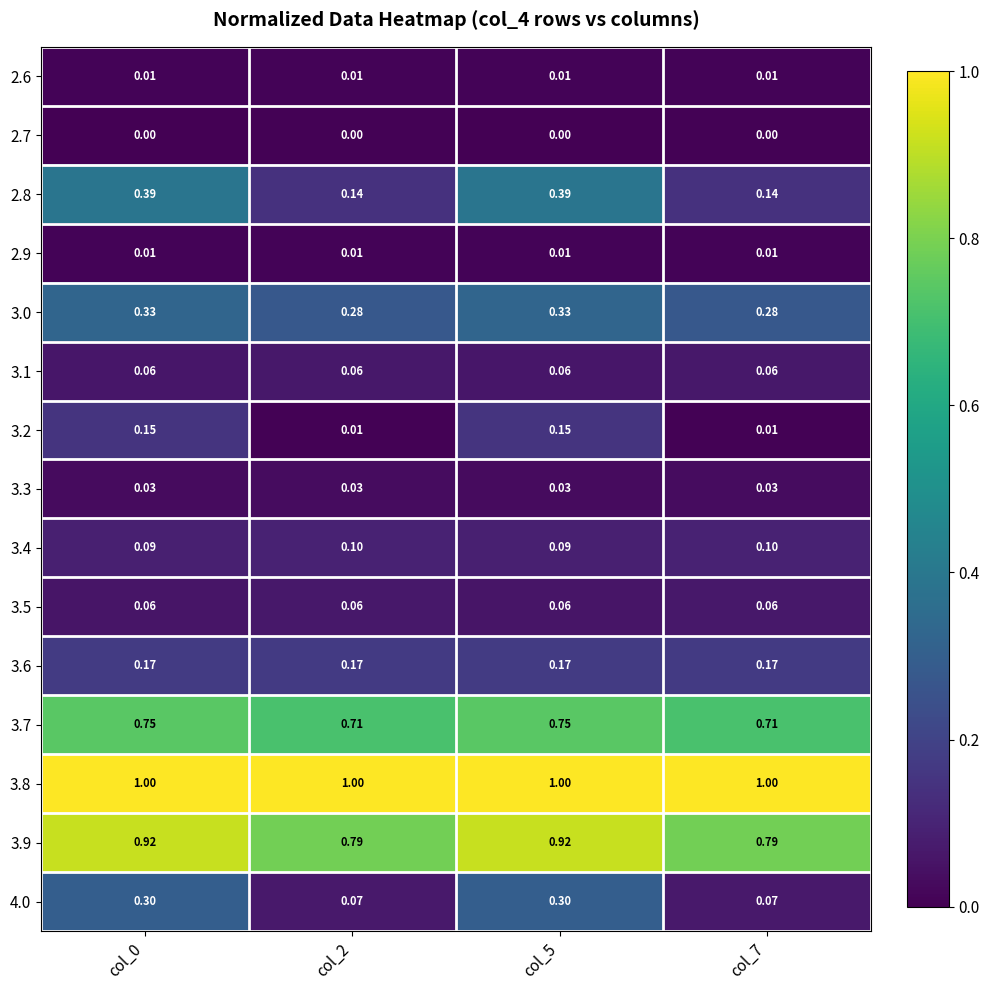

Is the value of 3.0 at col_5 greater than the value of 3.6 at col_7?

Yes